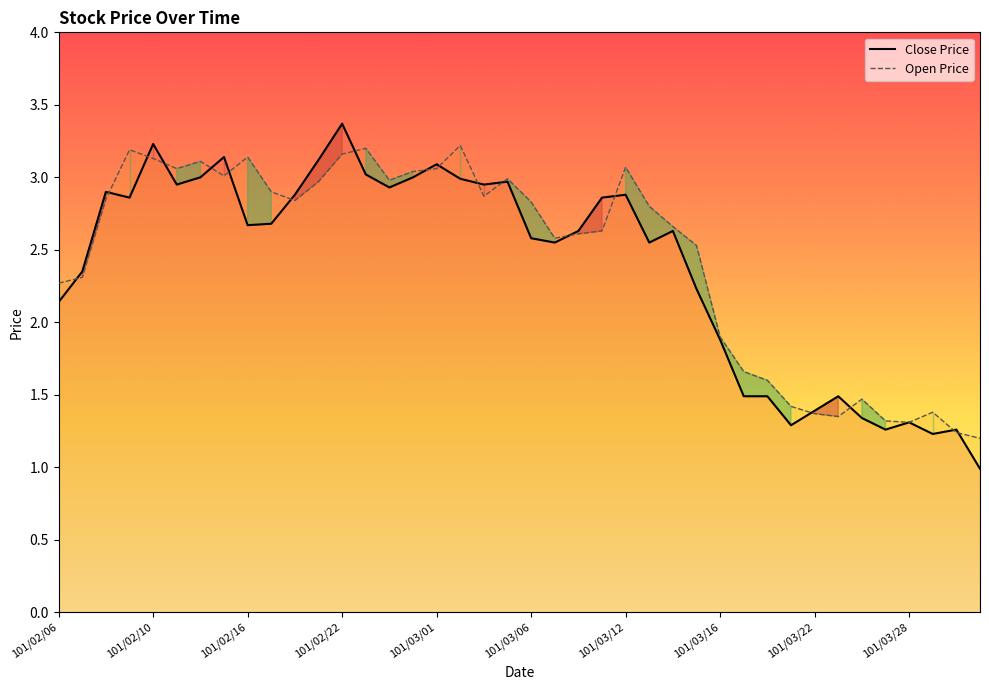

What is the value of the Open Price point at the 15th from the left?

3.0